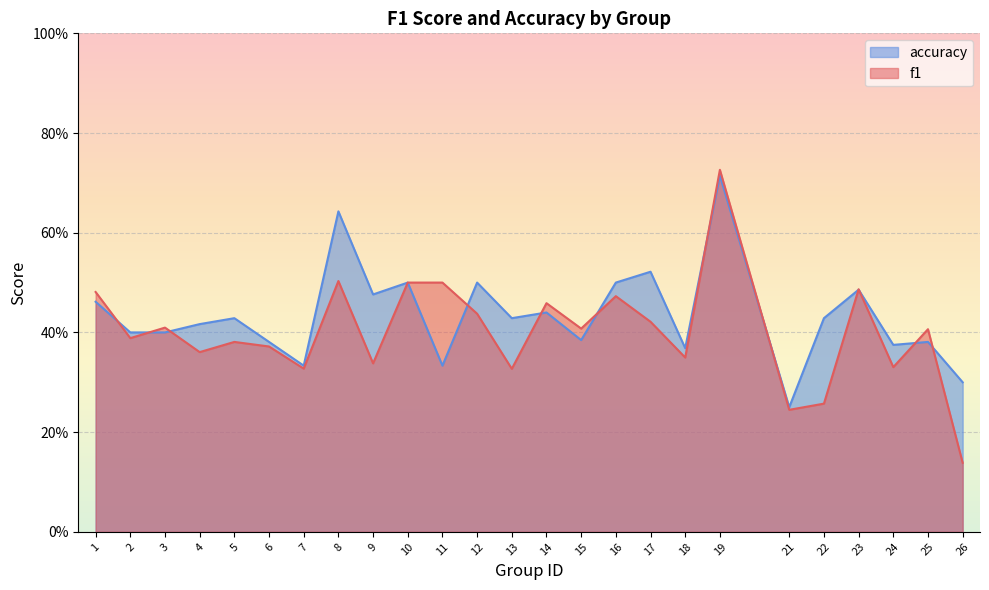

Where is f1 nearest to the value 0?

26